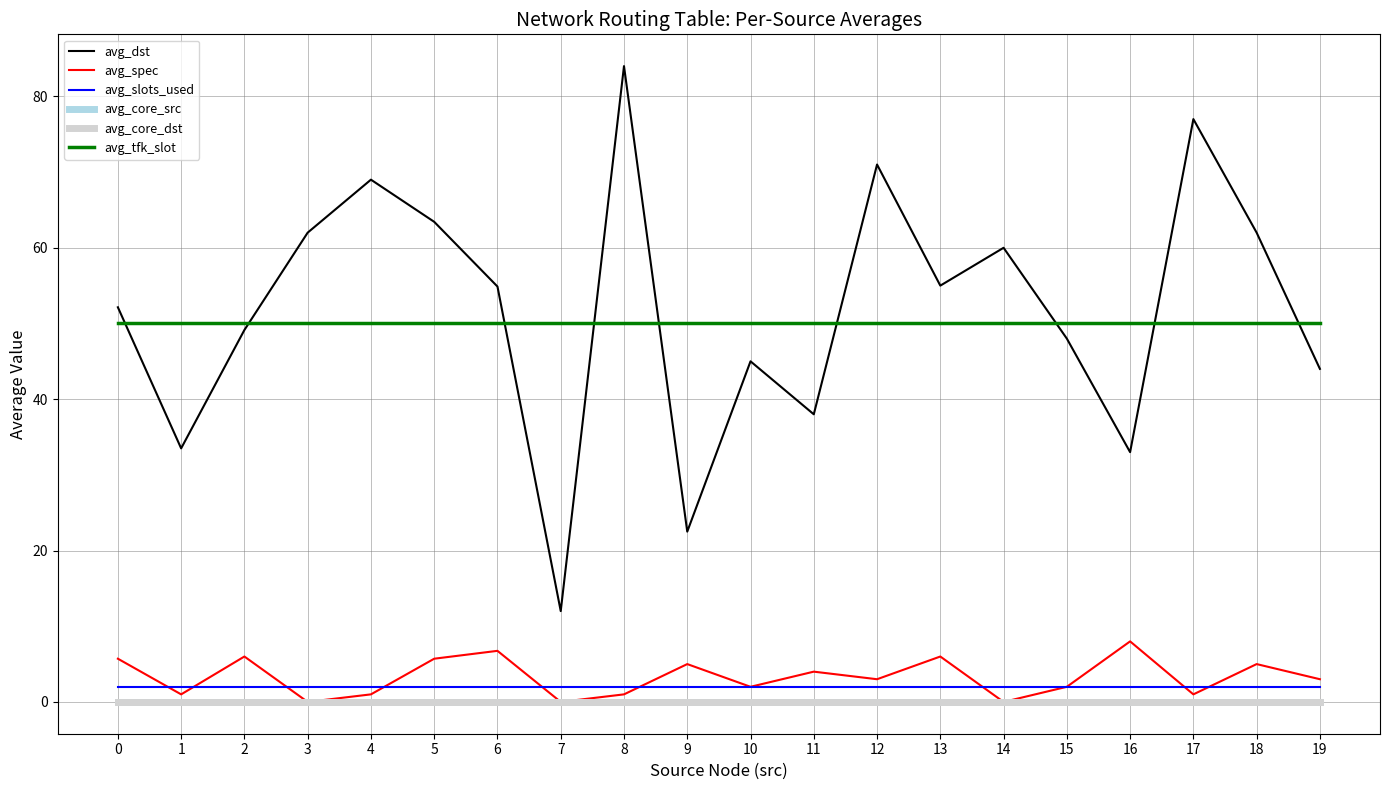

Does the chart have visible grid lines?

Yes